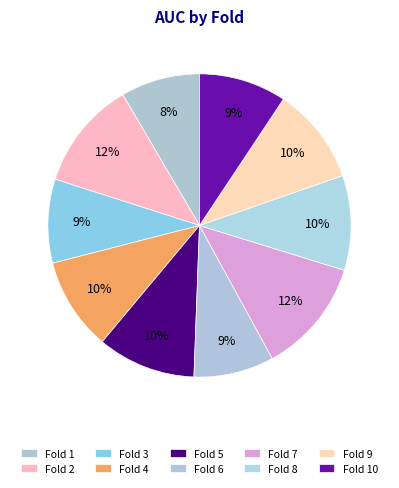

Count the number of slices in the pie.

10